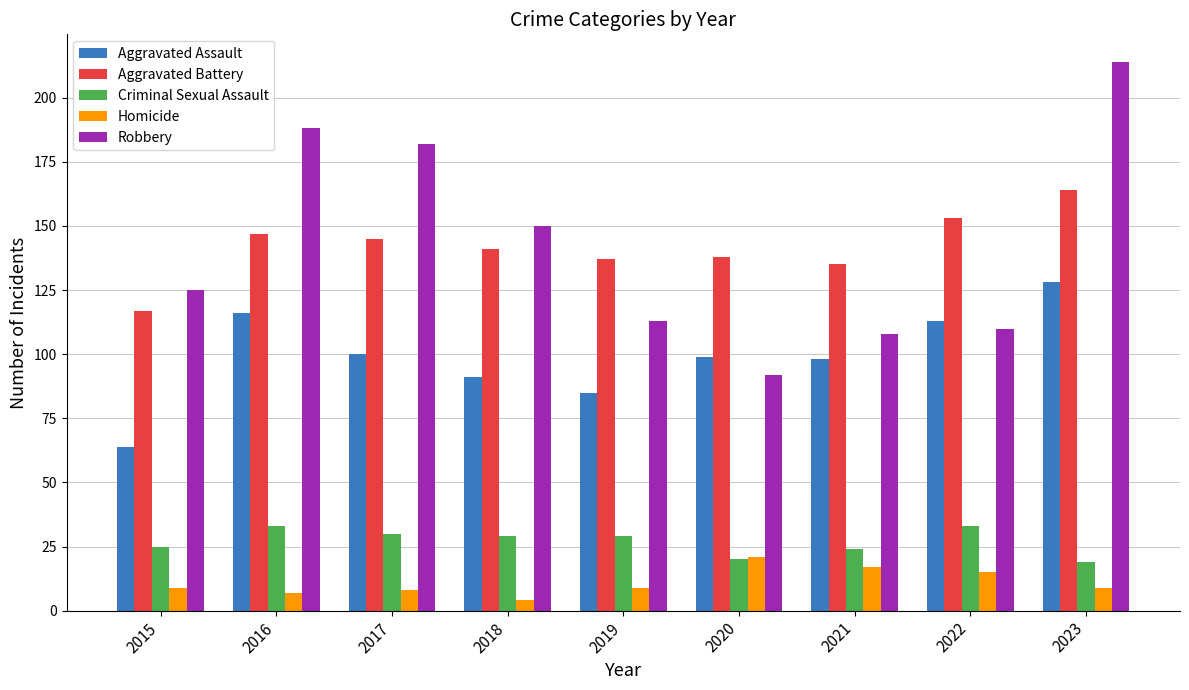

At how many categories does at least one series exceed 39?

9